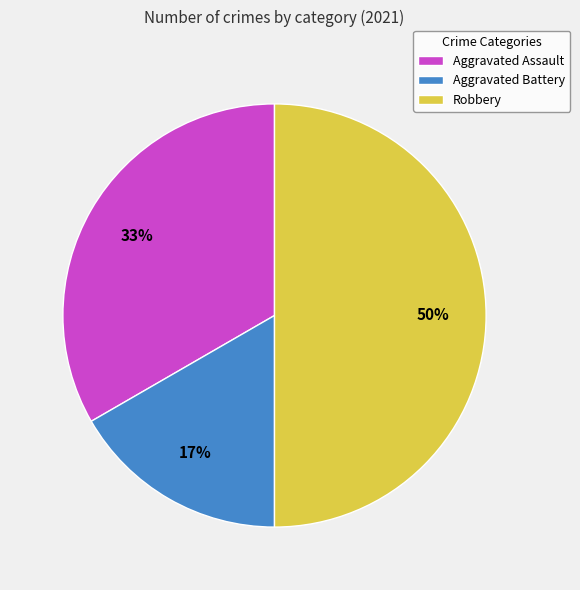

To the nearest percent, what is the average slice percentage?

33%